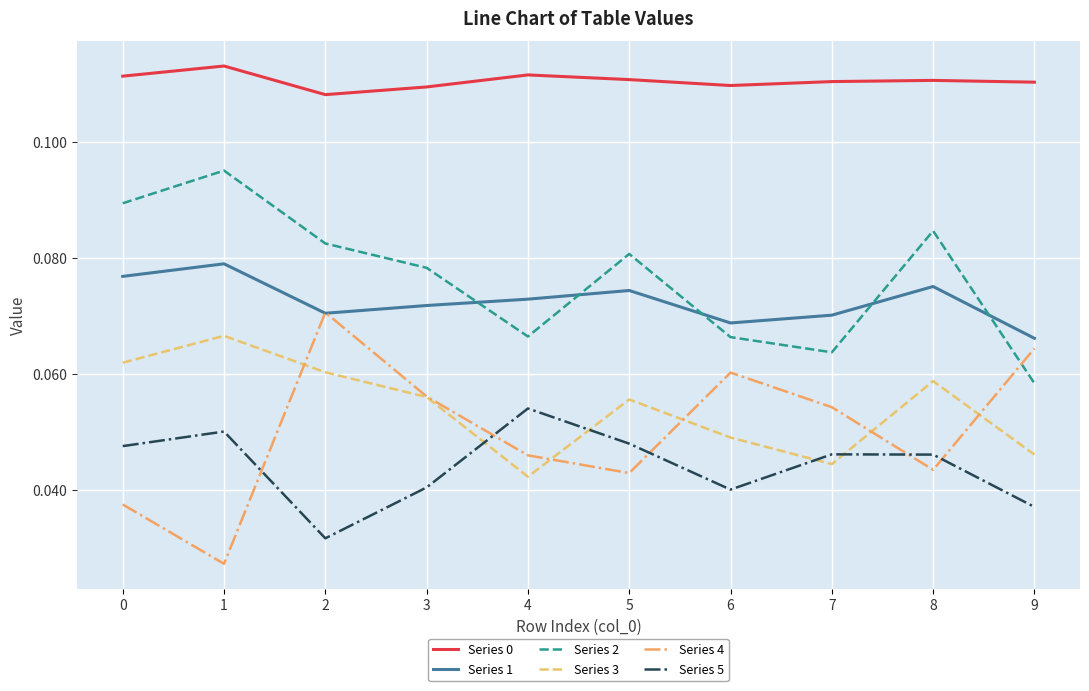

True or false: Series 4 and Series 0 cross at least once.

False